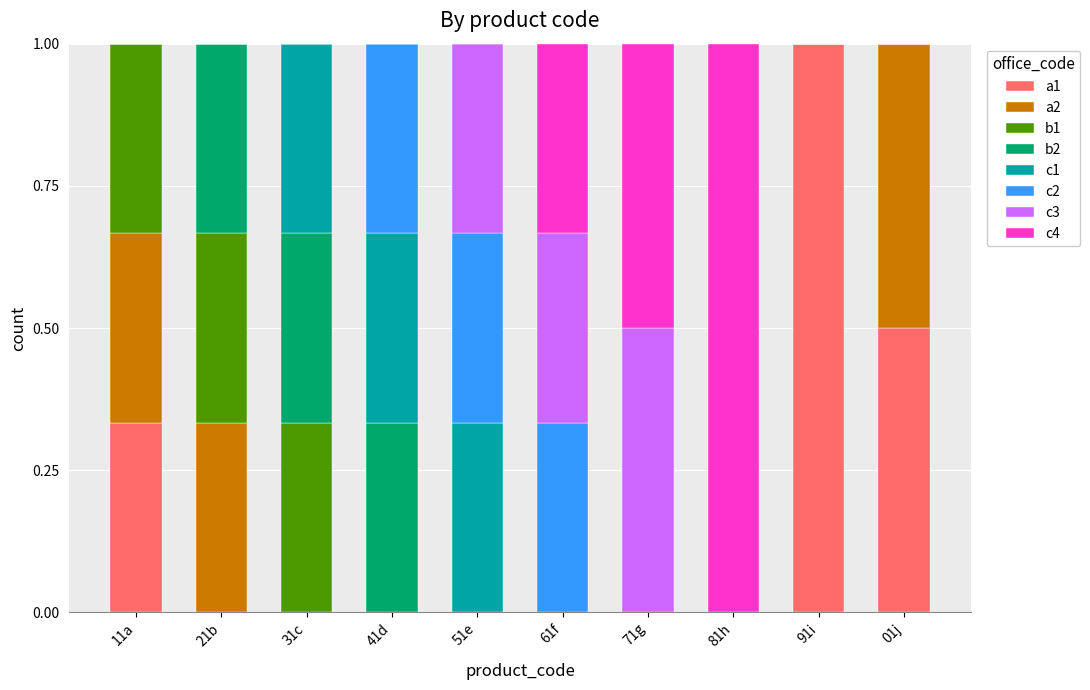

What is the total value across all series at 51e?

1.0